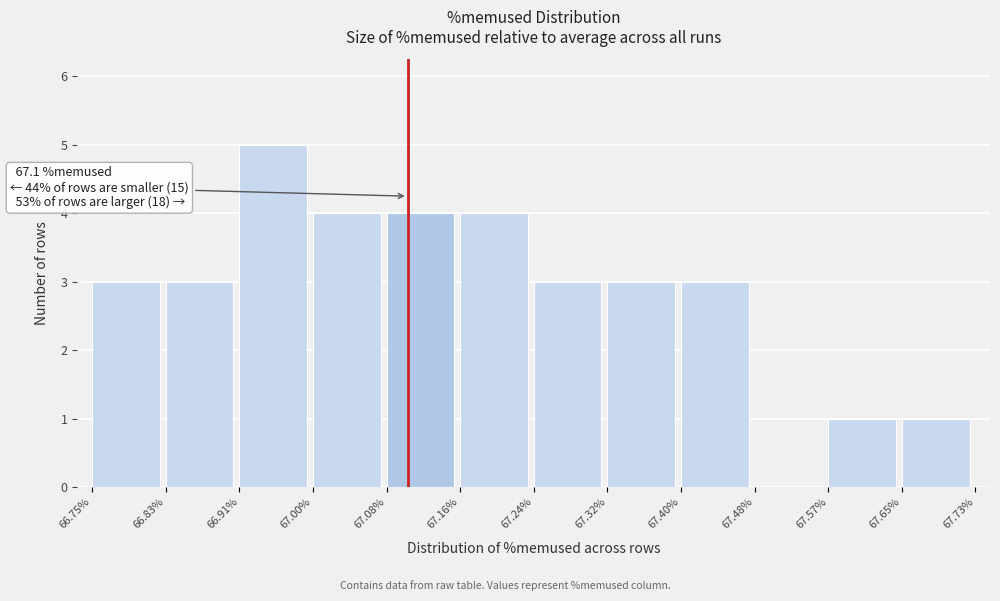

Which range on the x-axis has the tallest bar?

66.91% to 67.00%